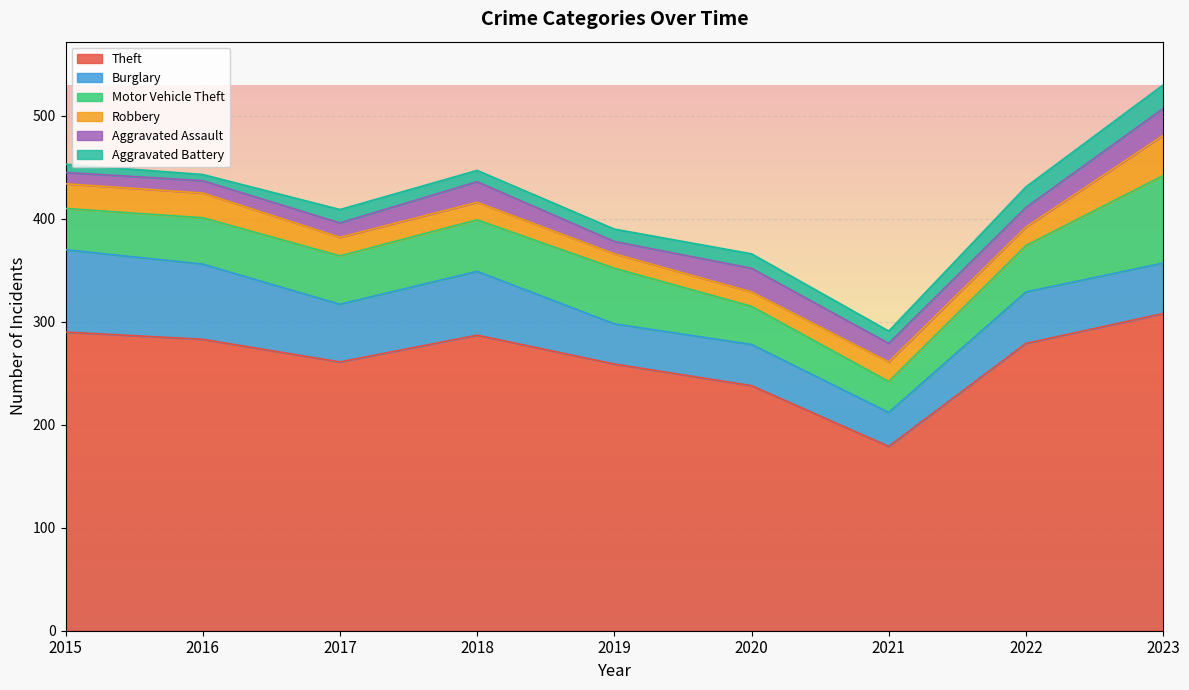

True or false: Theft and Burglary cross at least once.

False